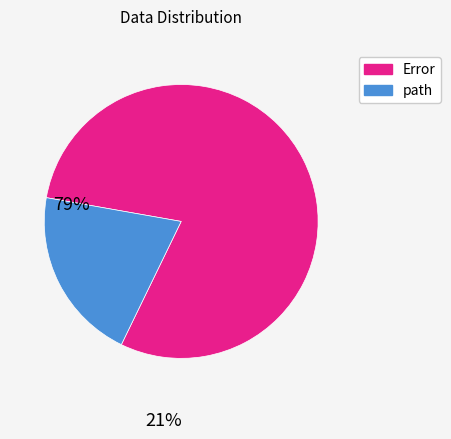

Count the number of slices in the pie.

2